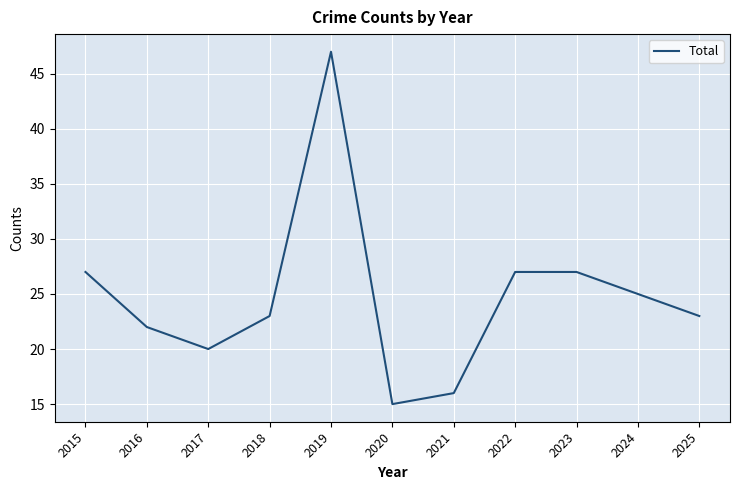

Between 2017 and 2024, which is larger?

2024